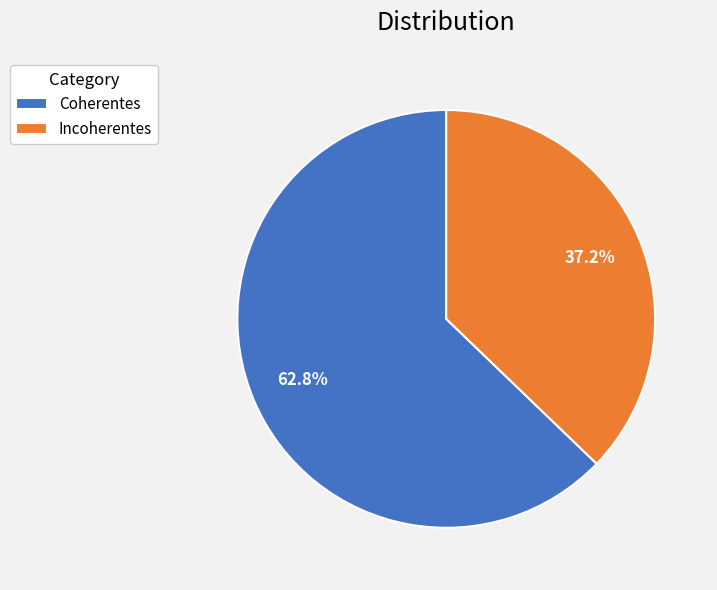

The Incoherentes slice represents 37% of the pie. True or false?

True